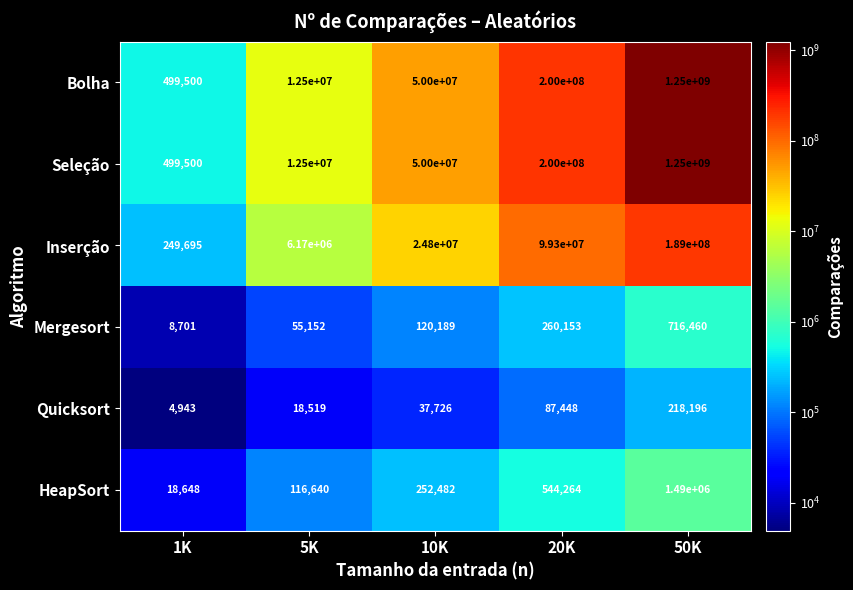

What is the average value of the Mergesort series?

232131